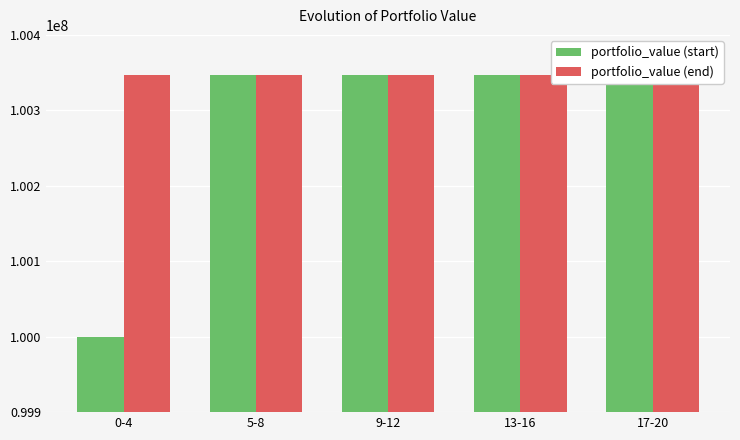

At which category is the sum across all series the highest?

5-8